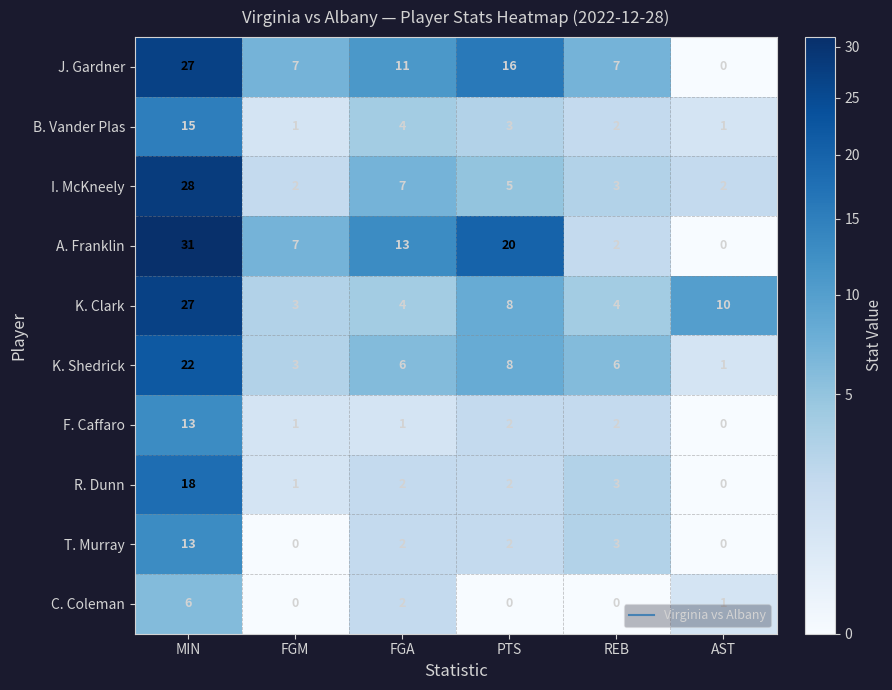

What is the total value across all series at PTS?

66